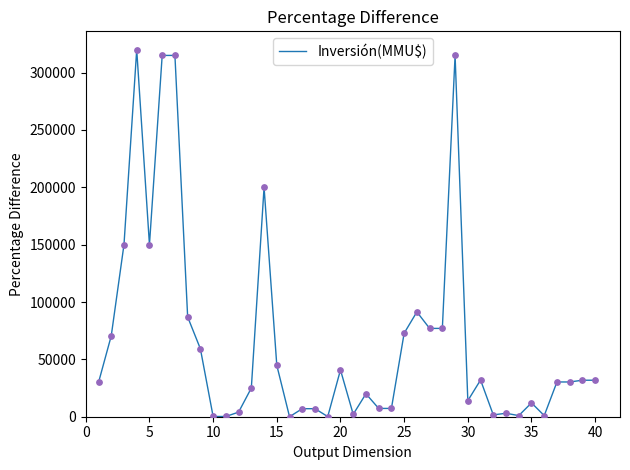

What is the greatest value displayed?

320000